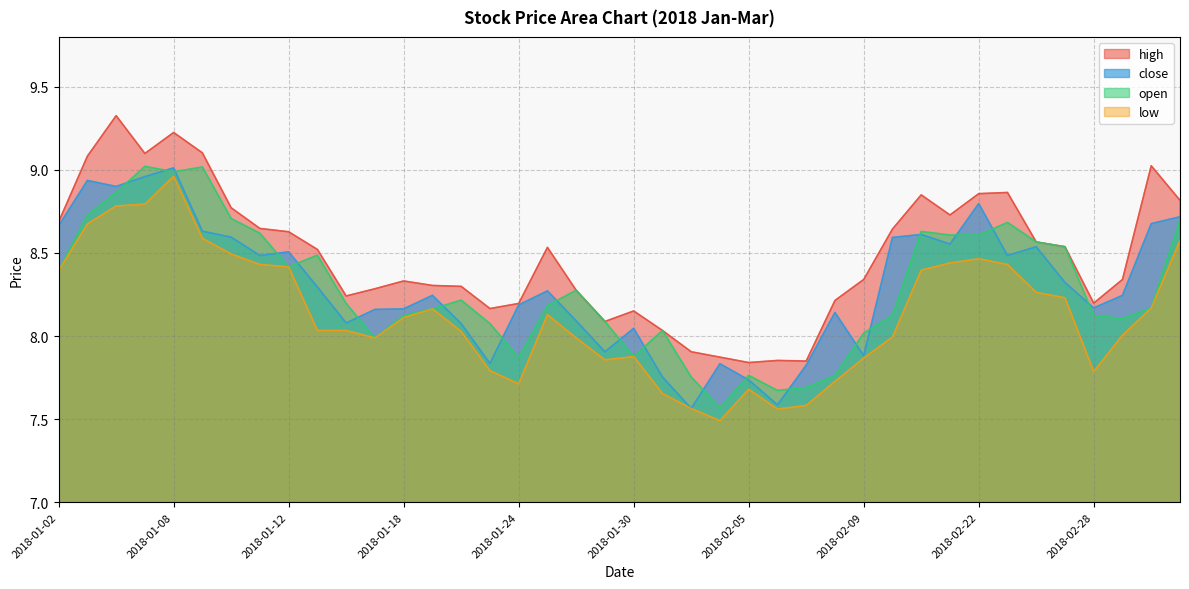

Reading left to right, transcribe all the data shown in this chart.

high: 8.7	9.1	9.3	9.1	9.2	9.1	8.8	8.6	8.6	8.5	8.2	8.3	8.3	8.3	8.3	8.2	8.2	8.5	8.3	8.1	8.2	8.0	7.9	7.9	7.8	7.9	7.8	8.2	8.3	8.6	8.8	8.7	8.9	8.9	8.6	8.5	8.2	8.3	9.0	8.8
close: 8.7	8.9	8.9	9.0	9.0	8.6	8.6	8.5	8.5	8.3	8.1	8.2	8.2	8.2	8.1	7.8	8.2	8.3	8.1	7.9	8.0	7.8	7.6	7.8	7.7	7.6	7.8	8.1	7.9	8.6	8.6	8.6	8.8	8.5	8.5	8.3	8.2	8.2	8.7	8.7
open: 8.4	8.7	8.9	9.0	9.0	9.0	8.7	8.6	8.4	8.5	8.2	8.0	8.1	8.2	8.2	8.1	7.9	8.2	8.3	8.1	7.9	8.0	7.8	7.6	7.8	7.7	7.7	7.8	8.0	8.1	8.6	8.6	8.6	8.7	8.6	8.5	8.1	8.1	8.2	8.7
low: 8.4	8.7	8.8	8.8	9.0	8.6	8.5	8.4	8.4	8.0	8.0	8.0	8.1	8.2	8.0	7.8	7.7	8.1	8.0	7.9	7.9	7.7	7.6	7.5	7.7	7.6	7.6	7.7	7.9	8.0	8.4	8.4	8.5	8.4	8.3	8.2	7.8	8.0	8.2	8.6